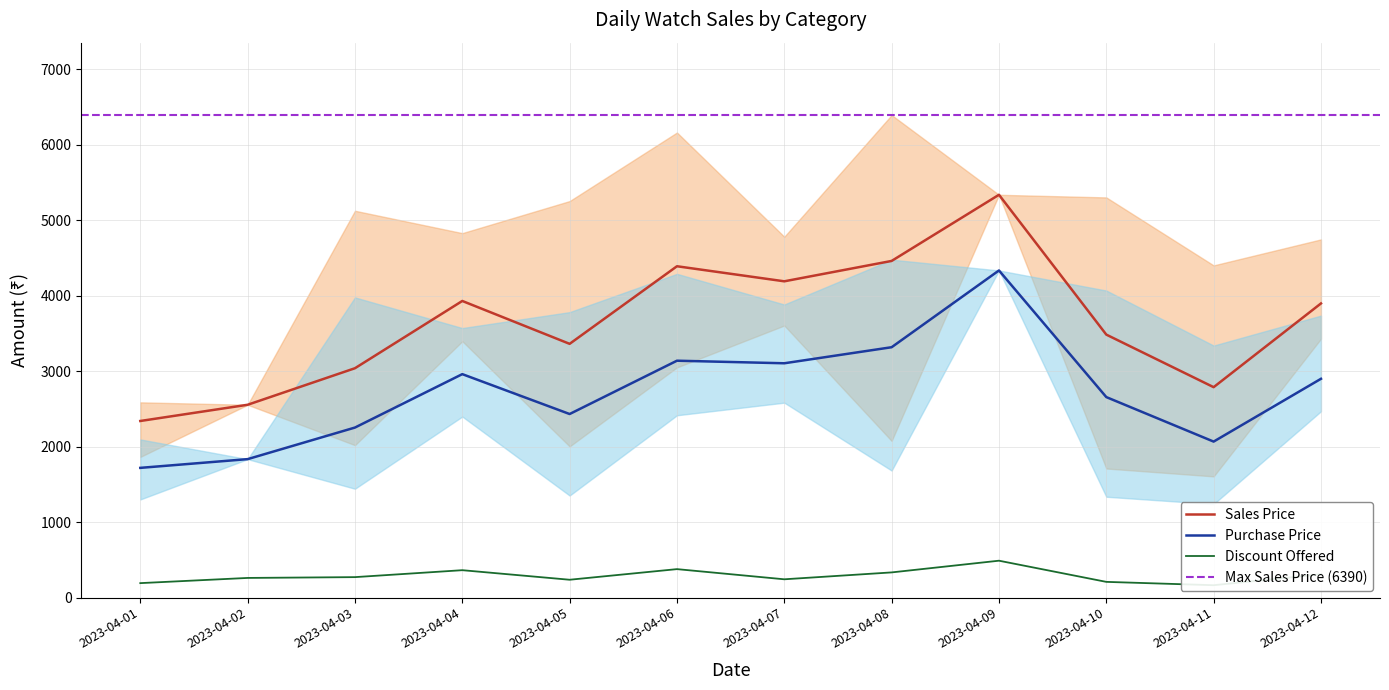

True or false: Discount Offered and Sales Price intersect in this chart.

False